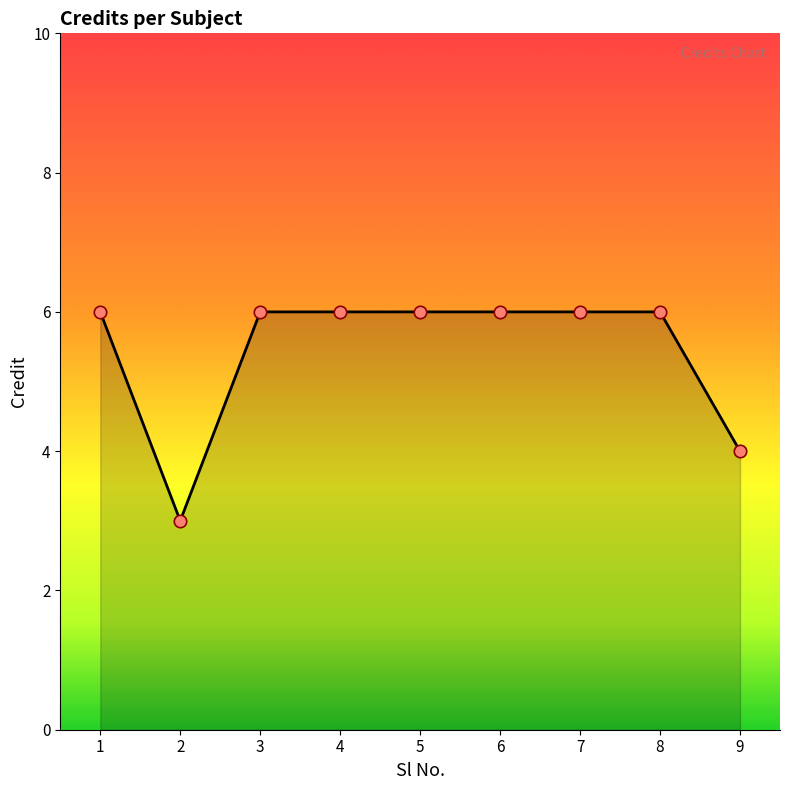

What is the ratio of the value at 4 to the value at 3?

1.0